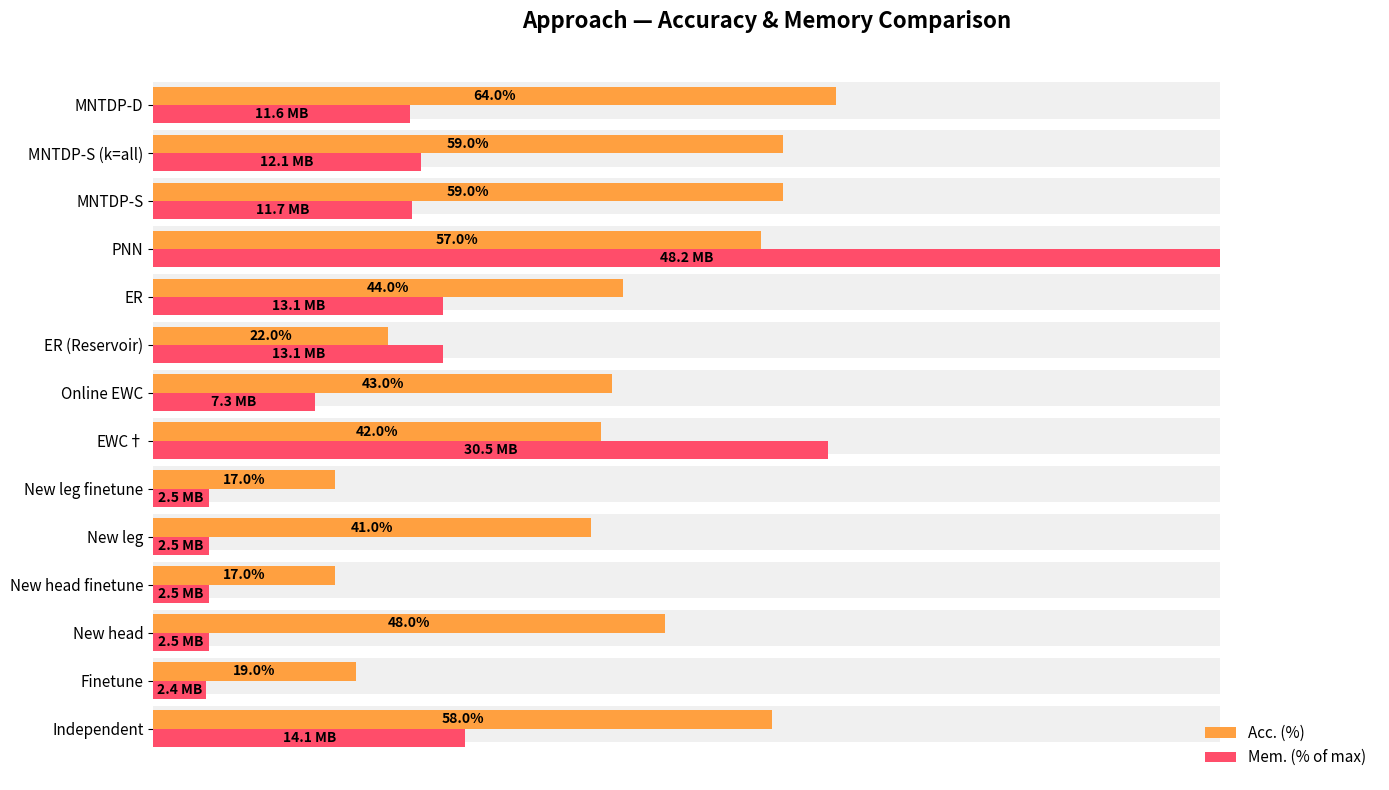

What is the lowest value of the Mem. (% of max) series?

5.0